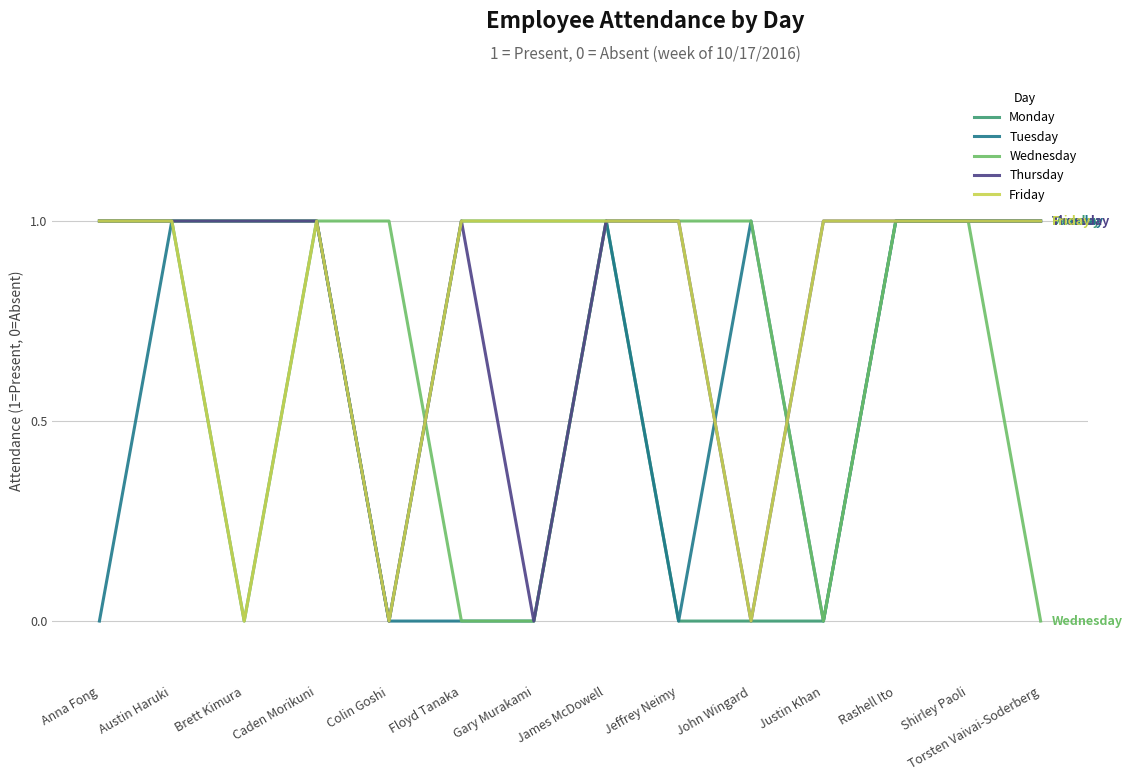

Reading left to right, list all the values displayed in this chart.

Monday: Anna Fong=1	Austin Haruki=1	Brett Kimura=0	Caden Morikuni=1	Colin Goshi=0	Floyd Tanaka=1	Gary Murakami=1	James McDowell=1	Jeffrey Neimy=0	John Wingard=0	Justin Khan=0	Rashell Ito=1	Shirley Paoli=1	Torsten Vaivai-Soderberg=1
Tuesday: Anna Fong=0	Austin Haruki=1	Brett Kimura=1	Caden Morikuni=1	Colin Goshi=0	Floyd Tanaka=0	Gary Murakami=0	James McDowell=1	Jeffrey Neimy=0	John Wingard=1	Justin Khan=0	Rashell Ito=1	Shirley Paoli=1	Torsten Vaivai-Soderberg=1
Wednesday: Anna Fong=1	Austin Haruki=1	Brett Kimura=1	Caden Morikuni=1	Colin Goshi=1	Floyd Tanaka=0	Gary Murakami=0	James McDowell=1	Jeffrey Neimy=1	John Wingard=1	Justin Khan=0	Rashell Ito=1	Shirley Paoli=1	Torsten Vaivai-Soderberg=0
Thursday: Anna Fong=1	Austin Haruki=1	Brett Kimura=1	Caden Morikuni=1	Colin Goshi=0	Floyd Tanaka=1	Gary Murakami=0	James McDowell=1	Jeffrey Neimy=1	John Wingard=0	Justin Khan=1	Rashell Ito=1	Shirley Paoli=1	Torsten Vaivai-Soderberg=1
Friday: Anna Fong=1	Austin Haruki=1	Brett Kimura=0	Caden Morikuni=1	Colin Goshi=0	Floyd Tanaka=1	Gary Murakami=1	James McDowell=1	Jeffrey Neimy=1	John Wingard=0	Justin Khan=1	Rashell Ito=1	Shirley Paoli=1	Torsten Vaivai-Soderberg=1